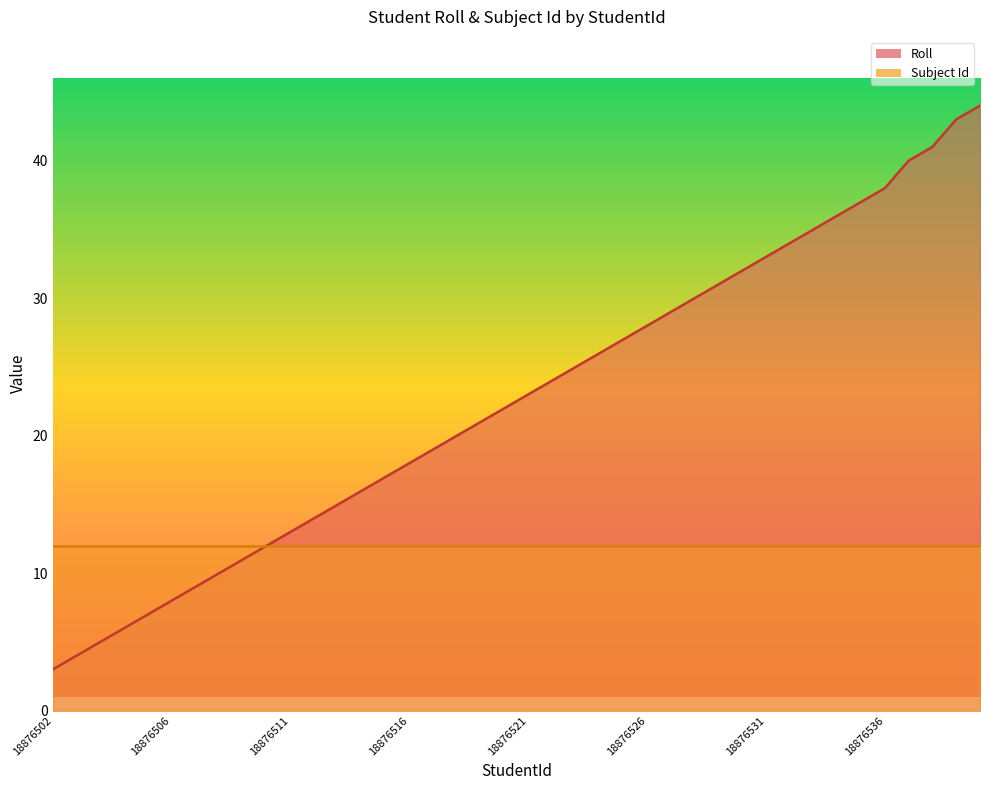

True or false: there are more than 2 points higher than both neighbors.

False